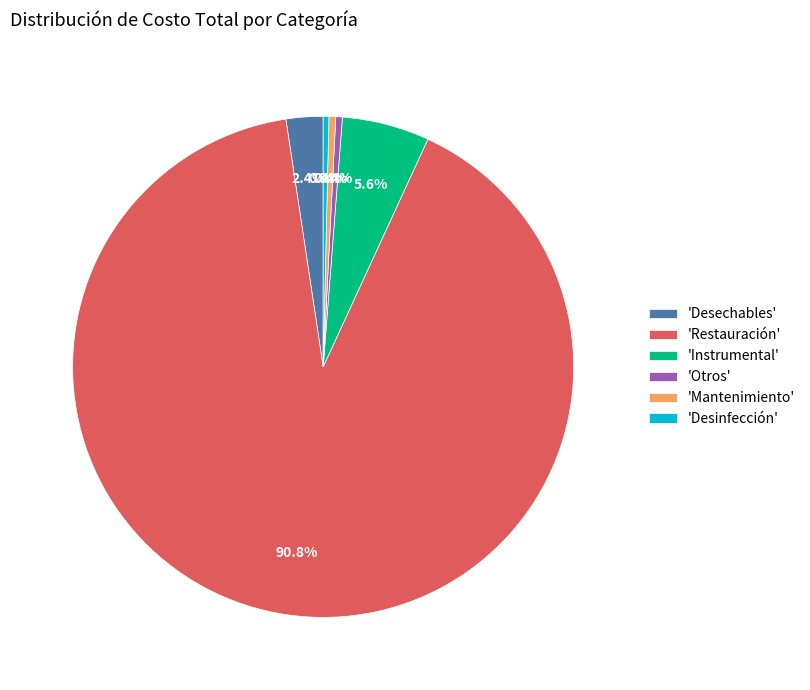

To the nearest percent, what is the average slice percentage?

17%